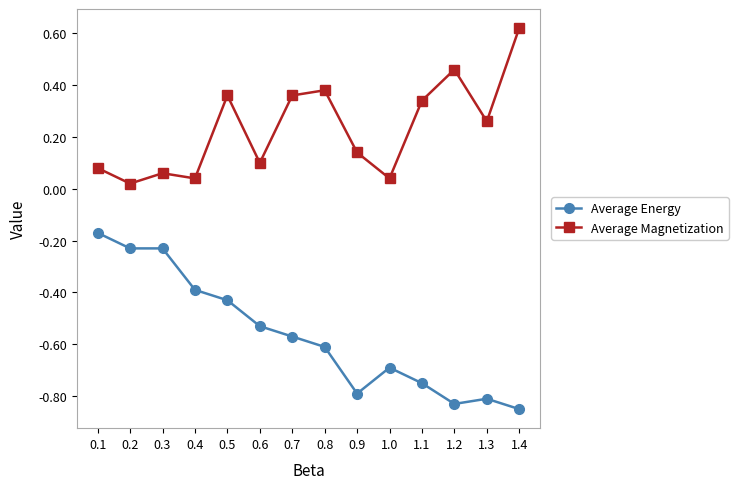

At how many categories does at least one series exceed 0?

14